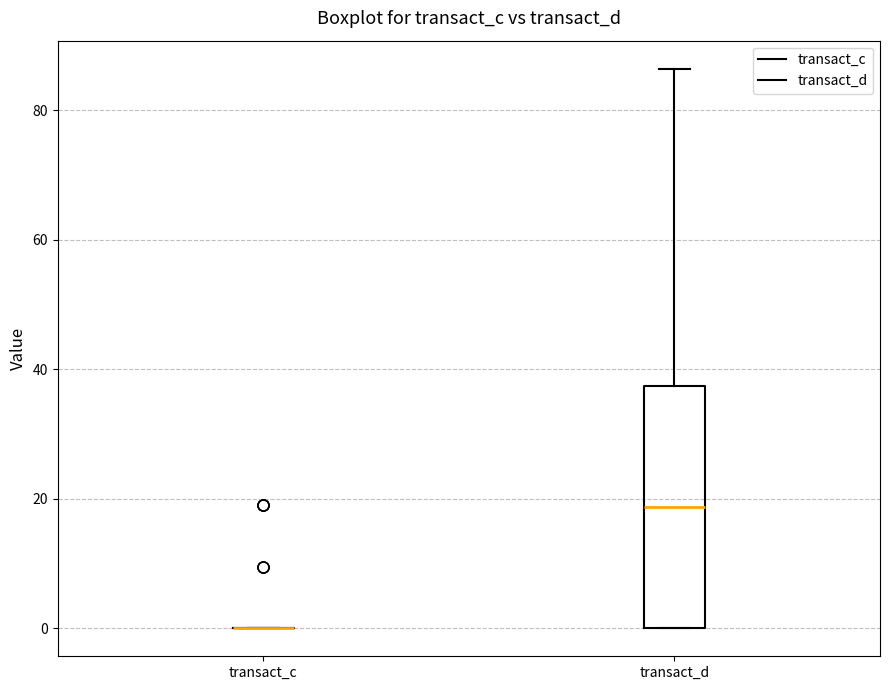

Reading left to right, read every box against the y-axis: the position of its median line, the range the box covers, and the ends of its whiskers. The values are not printed on the chart, so give them approximately, as read against the axis.

transact_c: box collapsed to a line at 0, whiskers 0 to 0
transact_d: median 18, box 0 to 38, whiskers 0 to 86